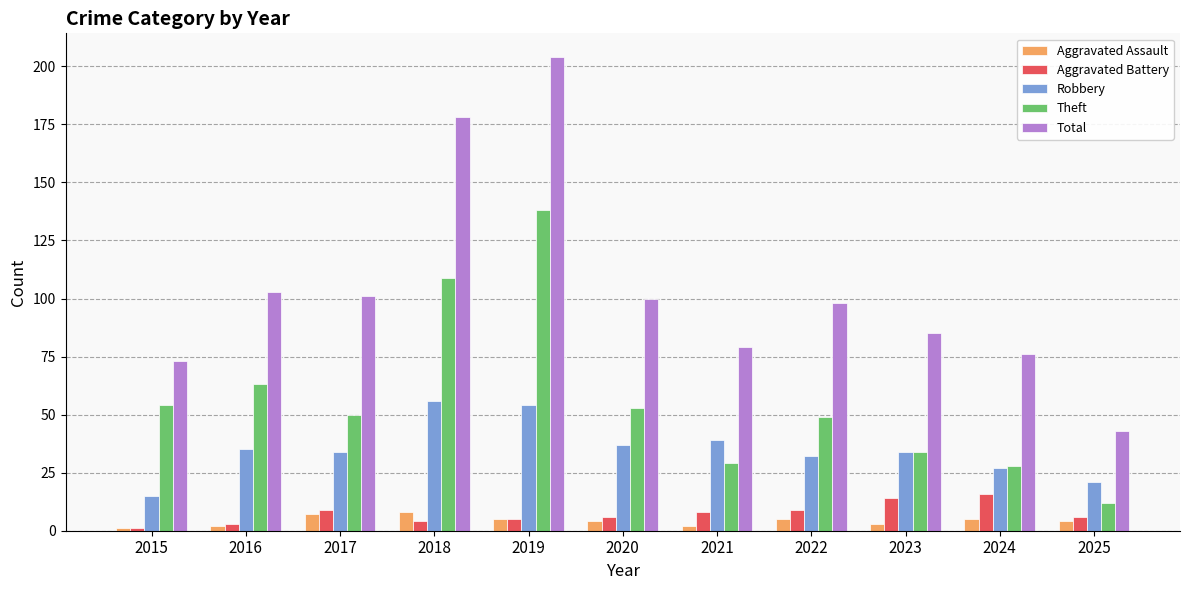

Is the value of Total at 2020 greater than the value of Robbery at 2018?

Yes